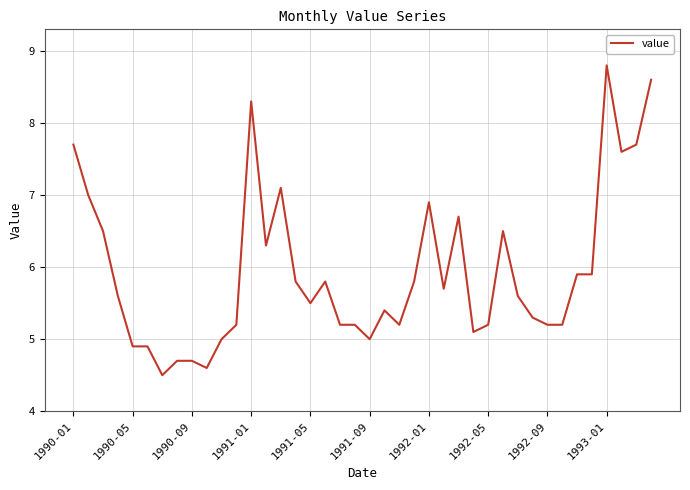

What is the difference between the maximum and minimum values?

4.3